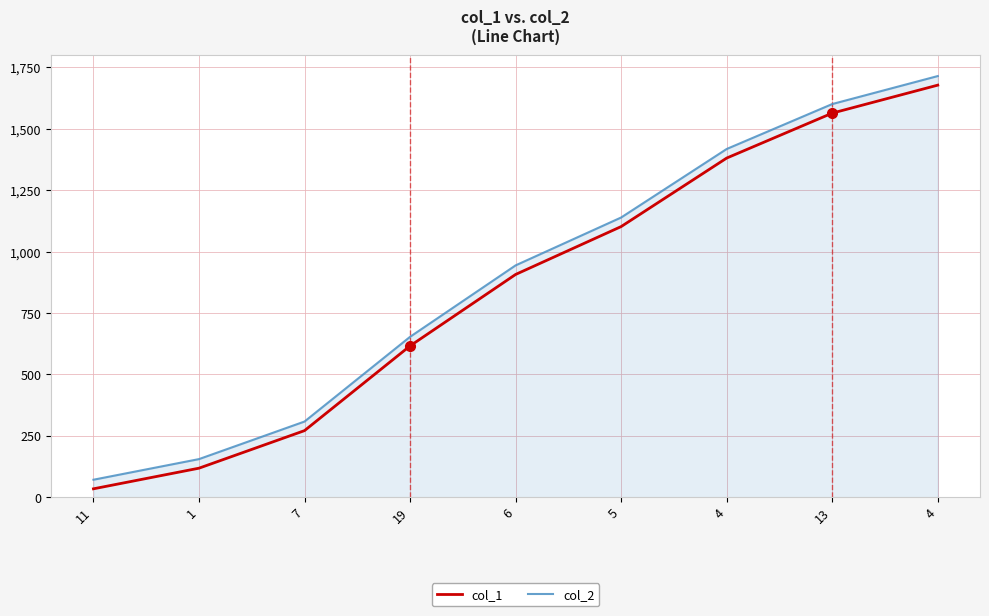

True or false: col_2 has a value of 1601 at 13.

True